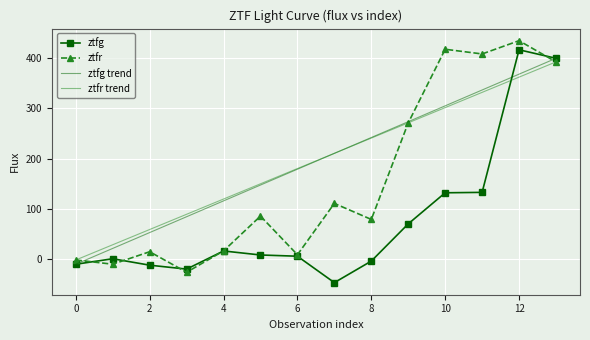

Which series has the widest spread of values?

ztfg_flux